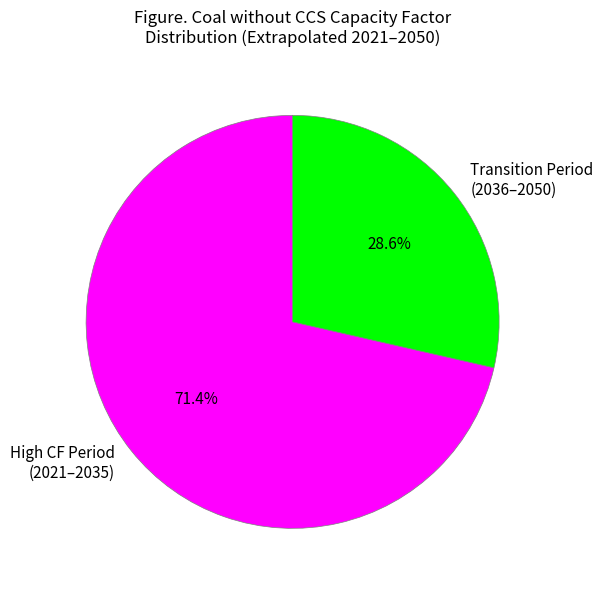

What portion of the pie excludes Transition Period (2036–2050)?

71.4%